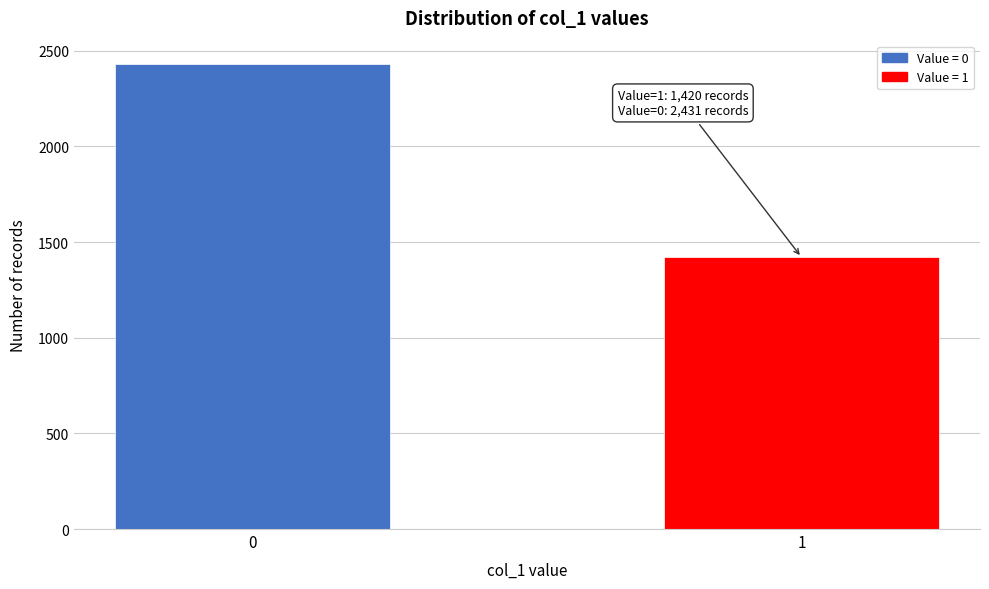

Reading right to left, transcribe all the data shown in this chart.

1=1420	0=2431